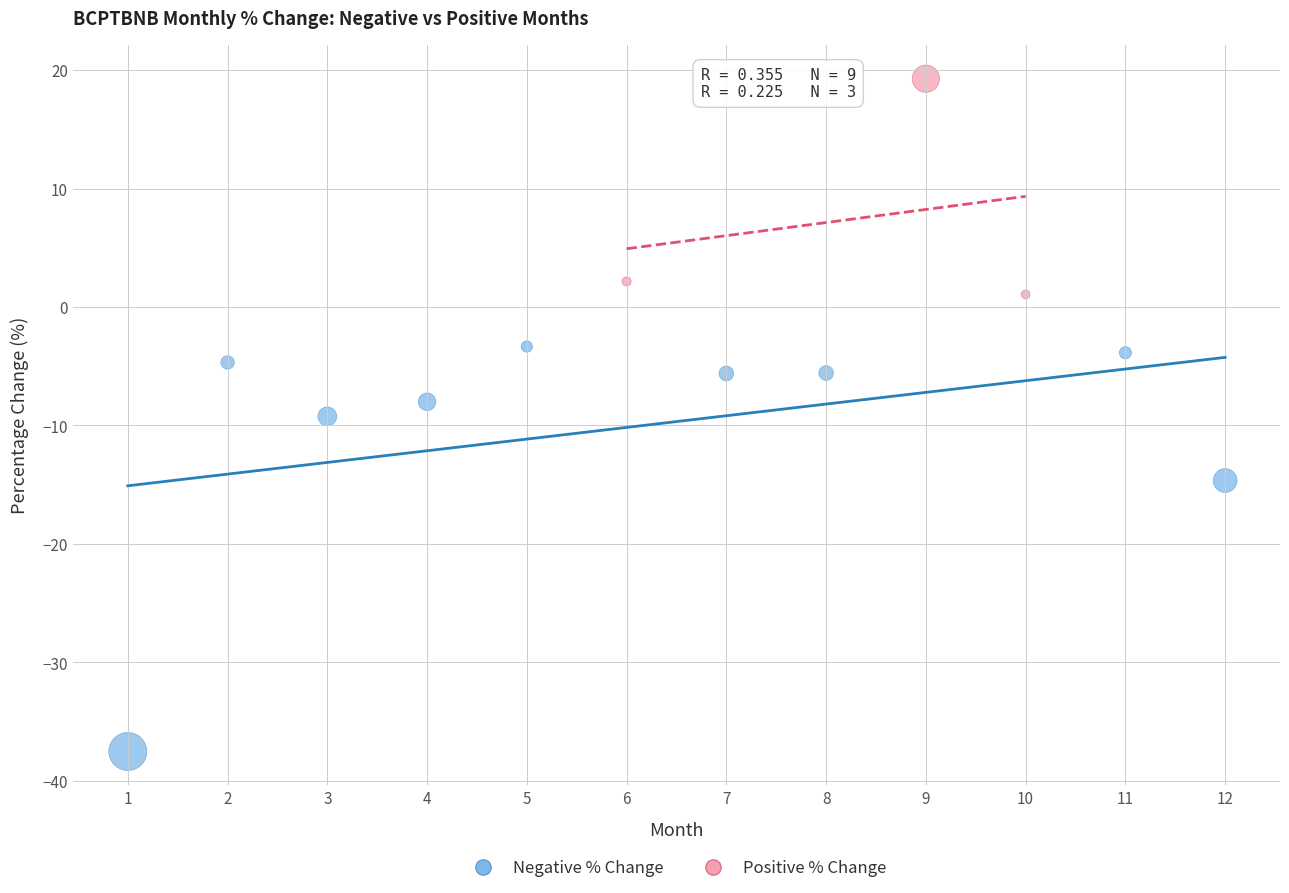

Which series reaches the maximum Y coordinate?

Positive % Change